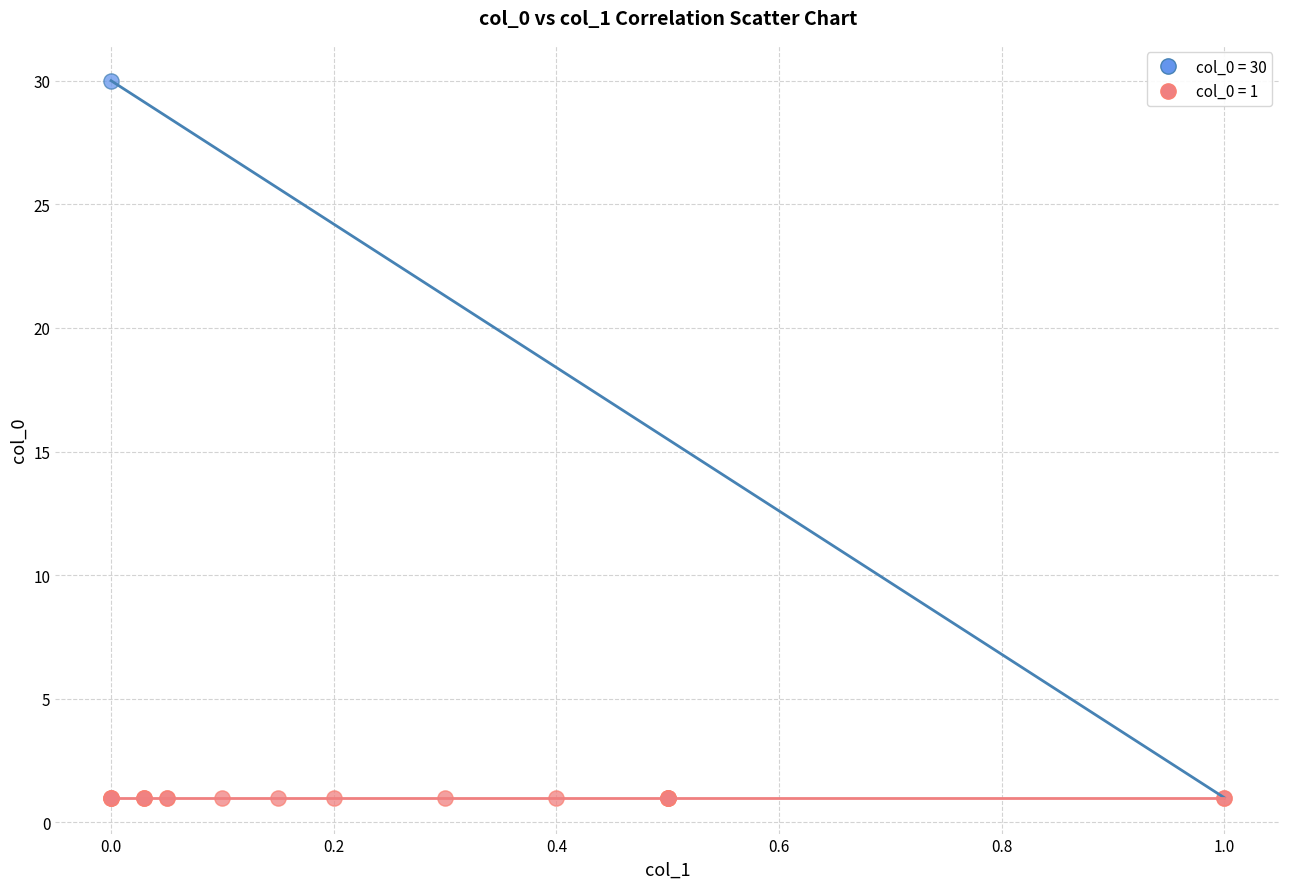

What are all the series names shown in the legend?

col_0 = 30, col_0 = 1